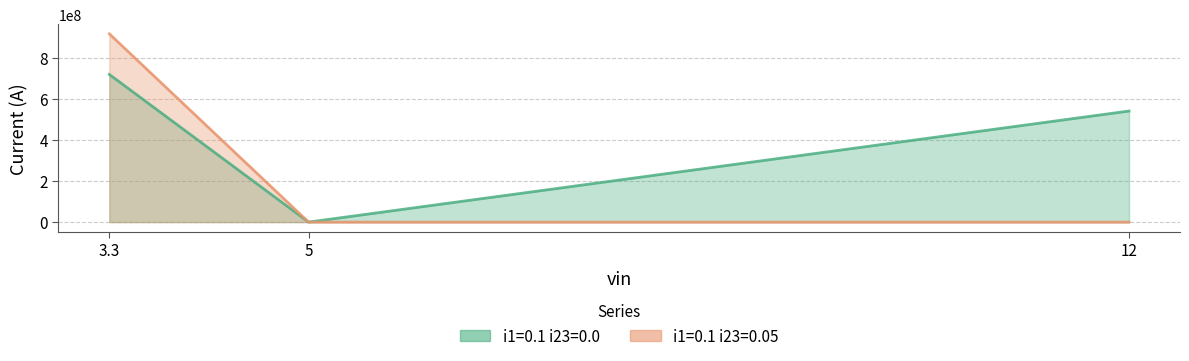

Which series has the largest total across all categories?

i1=0.1 i23=0.0